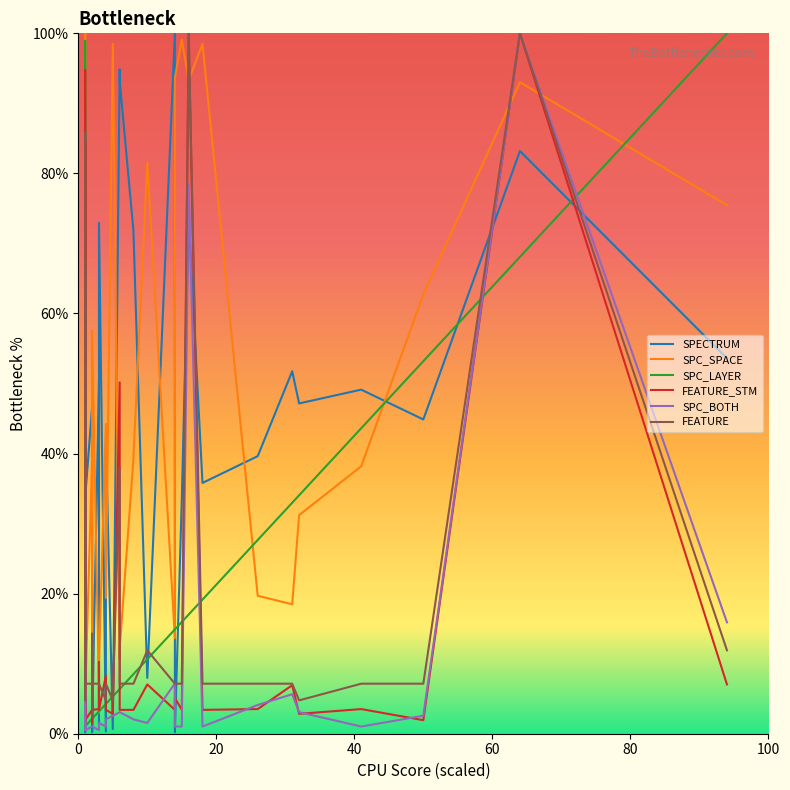

Reading left to right, transcribe all the data shown in this chart.

SPECTRUM: 18.4	85.9	1.5	1.6	89.0	33.7	1.7	0.2	44.2	17.8	33.7	46.6	8.7	0.3	21.3	0.2	50.4	1.4	72.9	0.3	42.0	0.7	94.9	93.2	71.7	71.5	8.0	100.0	0.2	33.4	73.6	35.8	39.6	51.7	47.2	49.1	44.9	83.2	53.6
SPC_SPACE: 9.7	34.2	10.6	6.1	5.8	5.2	57.9	48.2	17.0	100.0	5.2	39.1	4.2	29.7	11.8	57.6	5.8	3.0	10.0	44.2	19.4	98.5	10.6	12.1	39.4	39.7	81.5	13.6	93.6	99.1	93.3	98.5	19.7	18.5	31.2	38.2	62.7	93.0	75.5
SPC_LAYER: 1.1	98.9	1.1	1.1	1.1	1.1	1.1	1.1	1.1	1.1	1.1	2.1	2.1	2.1	2.1	2.1	3.2	3.2	3.2	4.3	4.3	5.3	6.4	6.4	8.5	8.5	10.6	14.9	14.9	16.0	17.0	19.1	27.7	33.0	34.0	43.6	53.2	68.1	100.0
FEATURE_STM: 7.0	84.3	4.0	2.8	94.8	1.9	3.4	3.4	3.4	1.6	1.9	3.4	10.8	1.5	13.4	3.4	3.5	10.2	3.4	8.3	3.4	2.8	50.2	3.4	3.4	3.4	7.0	3.4	5.1	3.4	100.0	3.4	3.5	6.9	2.8	3.5	1.9	100.0	7.0
SPC_BOTH: 0.5	47.7	1.0	0.5	0.5	0.5	0.5	0.5	1.0	0.5	0.5	1.0	1.0	1.0	1.0	1.0	0.5	0.5	1.5	1.0	2.1	2.6	3.1	3.1	2.1	2.1	1.5	7.2	1.0	1.0	78.5	1.0	4.1	5.6	3.1	1.0	2.6	100.0	15.9
FEATURE: 11.9	66.7	7.1	4.8	85.7	7.1	7.1	7.1	7.1	7.1	7.1	7.1	9.5	2.4	14.3	7.1	7.1	7.1	7.1	4.8	7.1	4.8	38.1	7.1	7.1	7.1	11.9	7.1	7.1	7.1	100.0	7.1	7.1	7.1	4.8	7.1	7.1	100.0	11.9